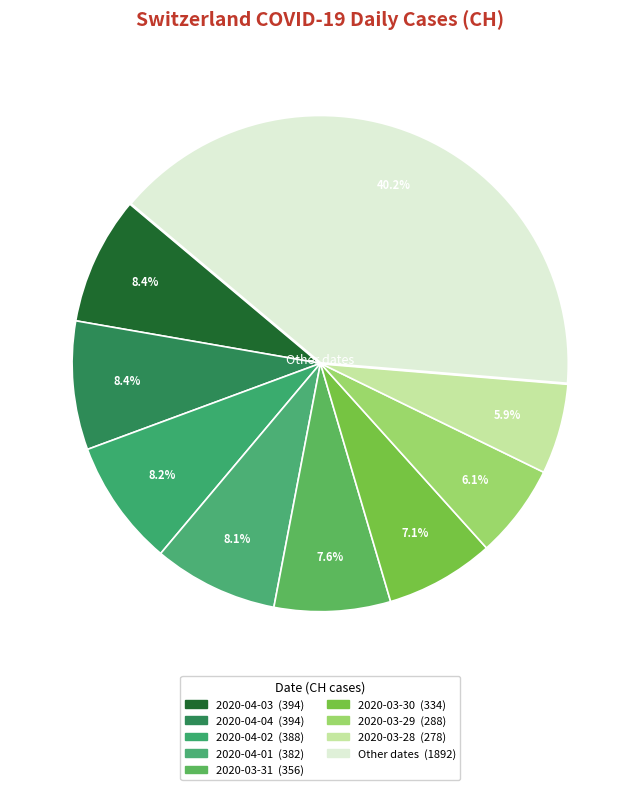

Count the number of slices in the pie.

9